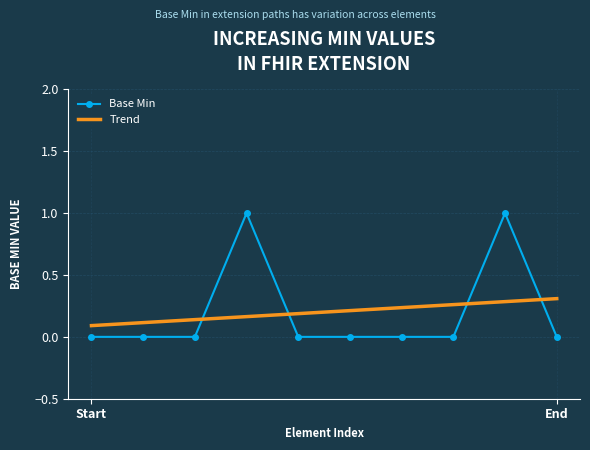

List the series in order of their peak value, highest first.

Base Min, Trend